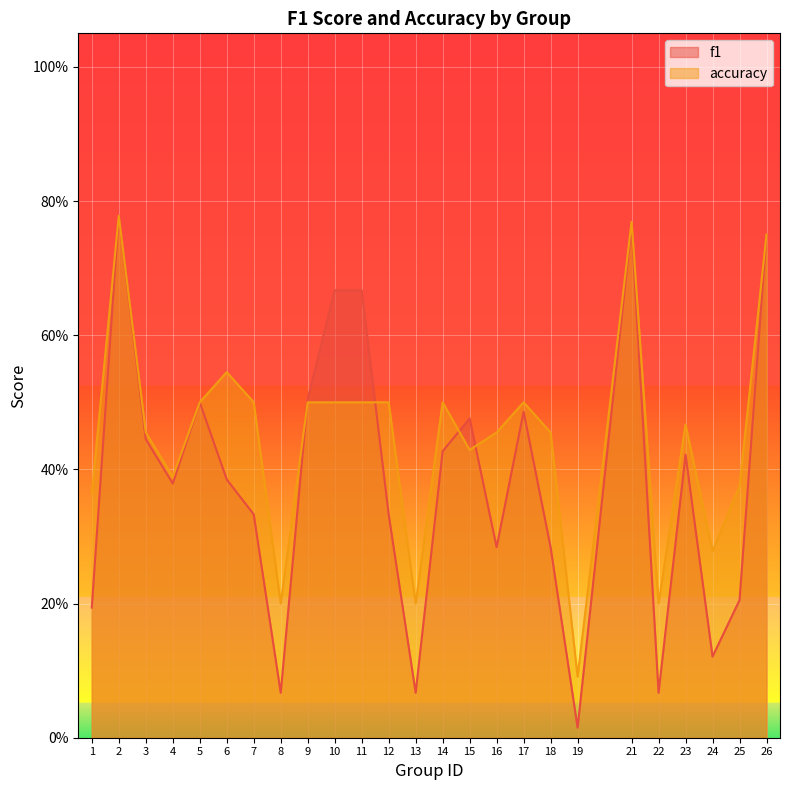

Where do accuracy and f1 first cross each other?

8 and 9